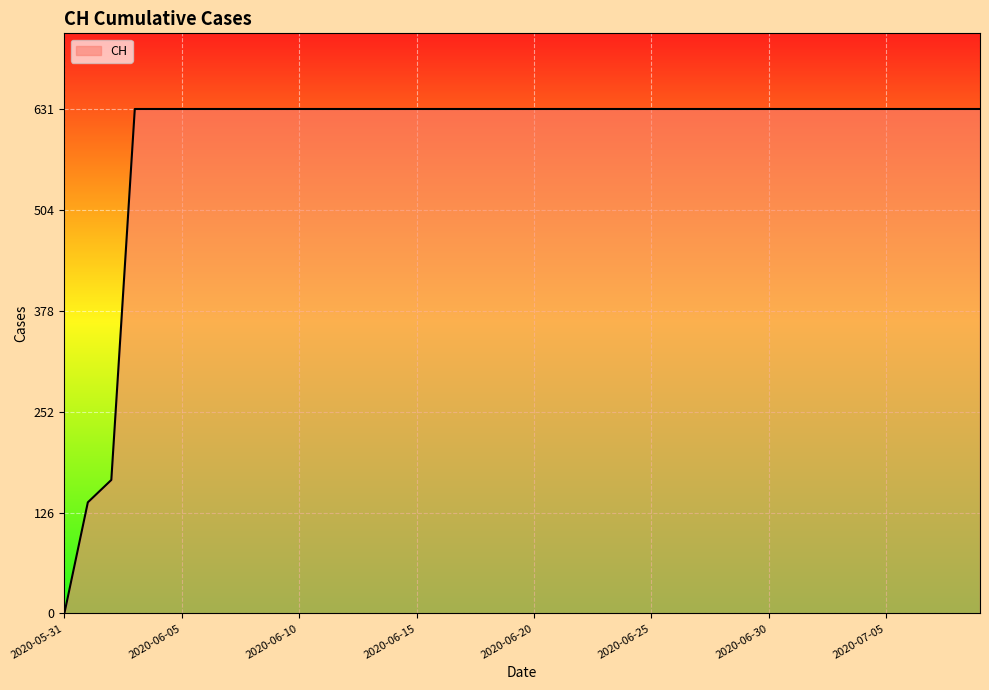

How many lines are shown in the chart?

1